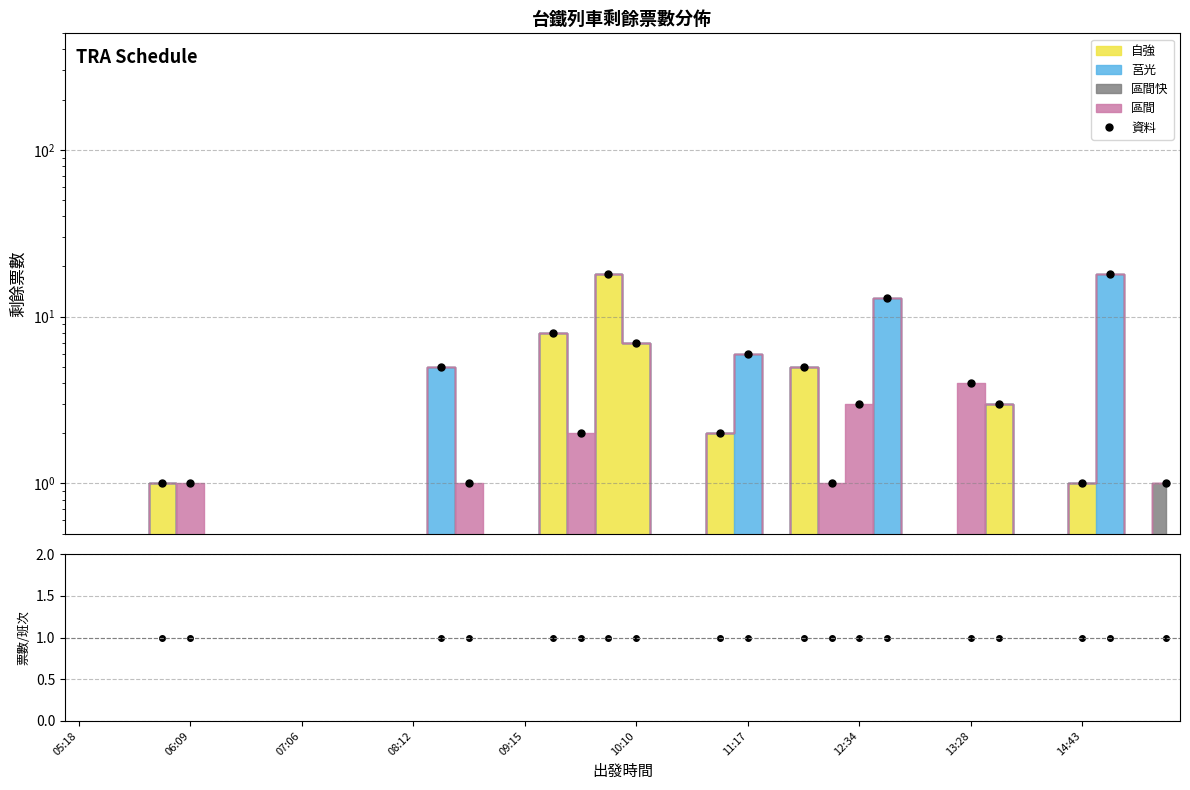

Which category has the lowest value across all series?

08:12